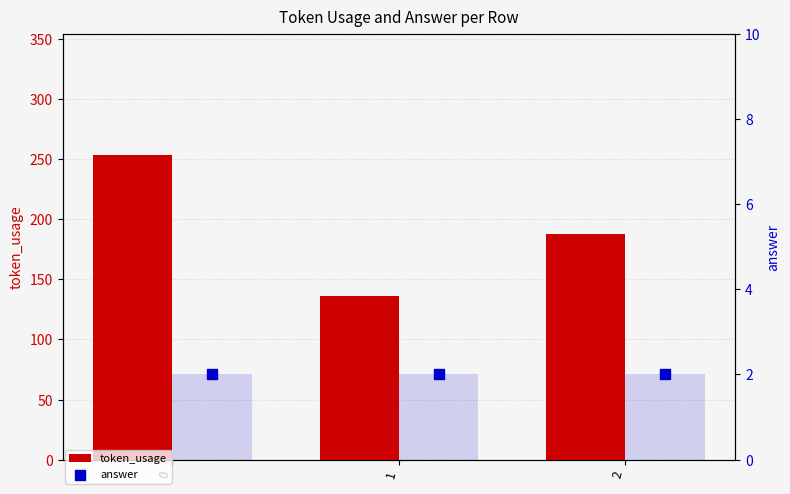

Which series has the largest total across all categories?

token_usage